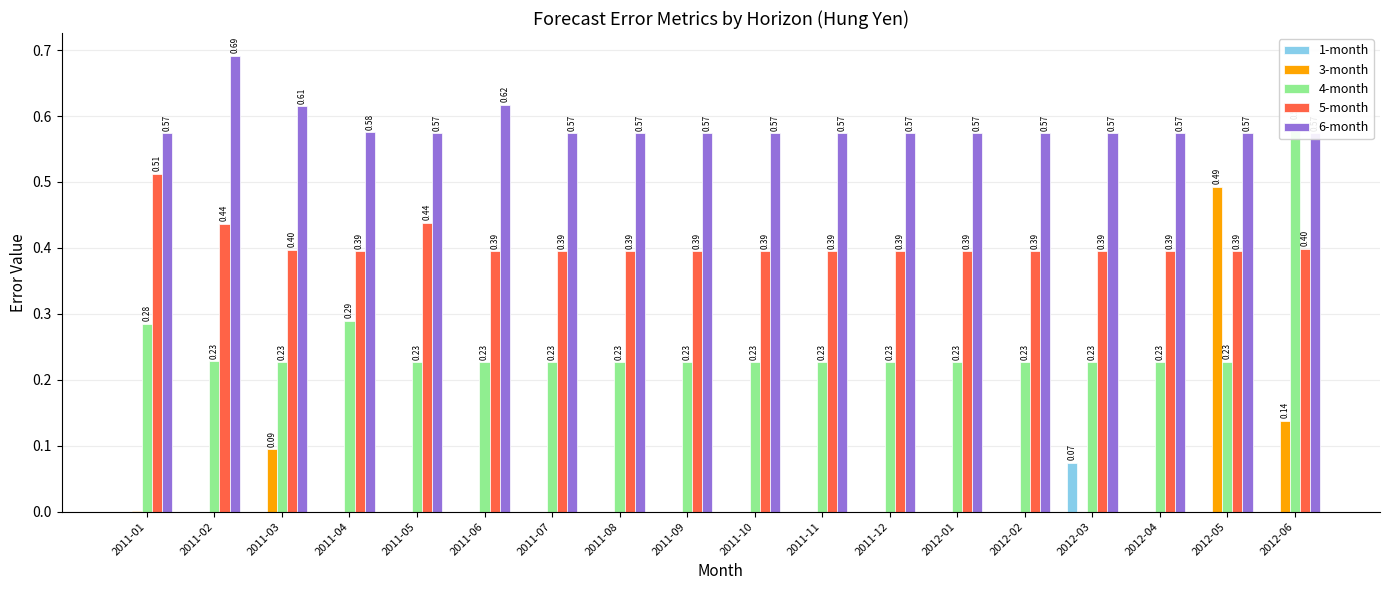

What is the label of the 17th bar from the left?

2012-05